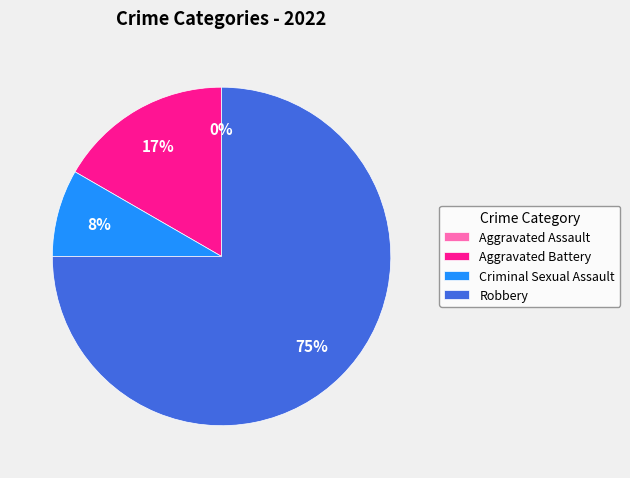

Which category has the smallest portion of the pie?

Aggravated Assault